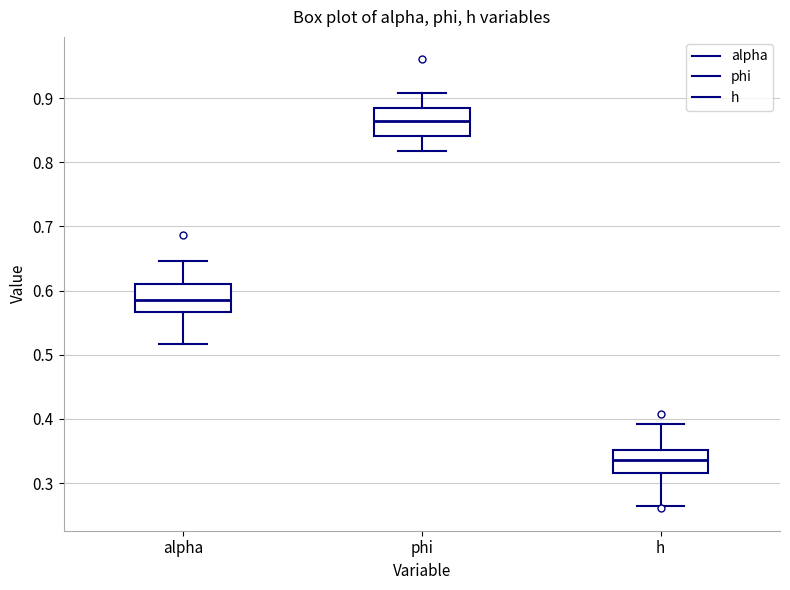

Reading left to right, transcribe this box plot: for each box, give where its median line is, the range the box spans, and where its two whiskers end, as read against the y-axis. The values are not printed on the chart, so give them approximately, as read against the axis.

alpha: median 0.59, box 0.57 to 0.61, whiskers 0.52 to 0.65
phi: median 0.86, box 0.84 to 0.88, whiskers 0.82 to 0.91
h: median 0.34, box 0.32 to 0.35, whiskers 0.26 to 0.39